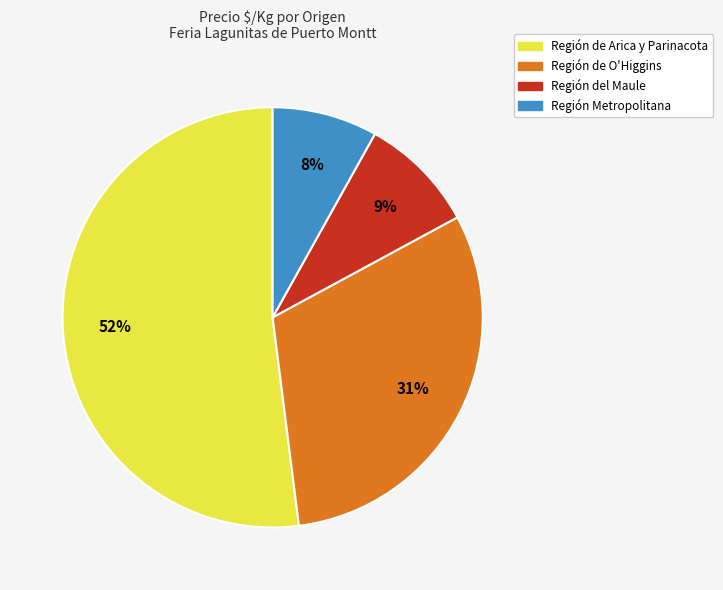

Between Región de O'Higgins and Región de Arica y Parinacota, which is larger?

Región de Arica y Parinacota